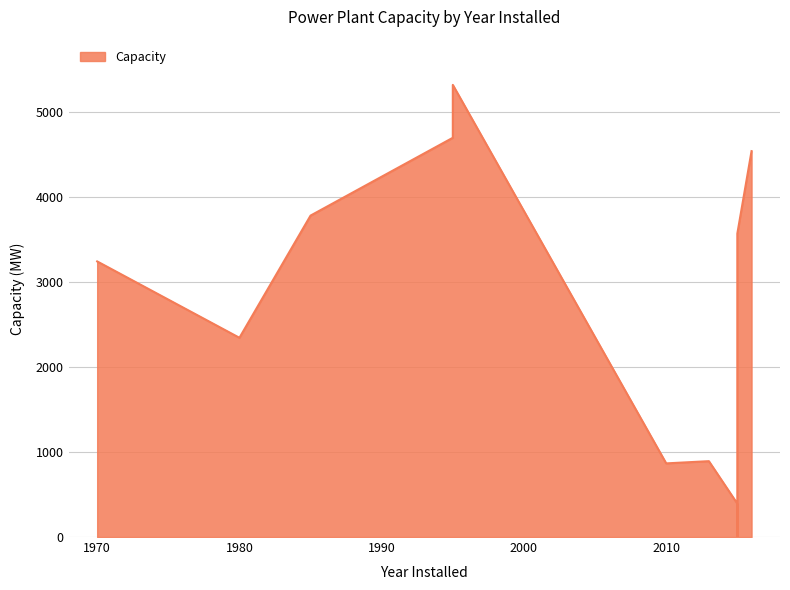

Which has a higher value, 2013 or 2015?

2013